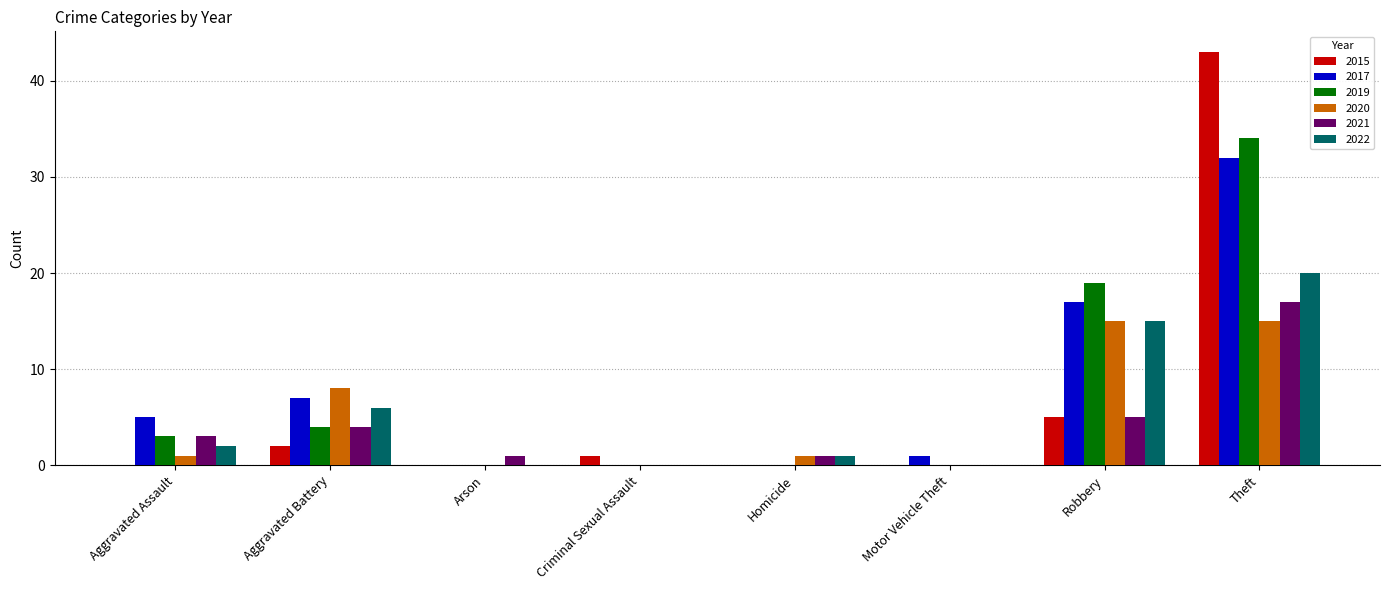

What is the total value across all series at Motor Vehicle Theft?

1